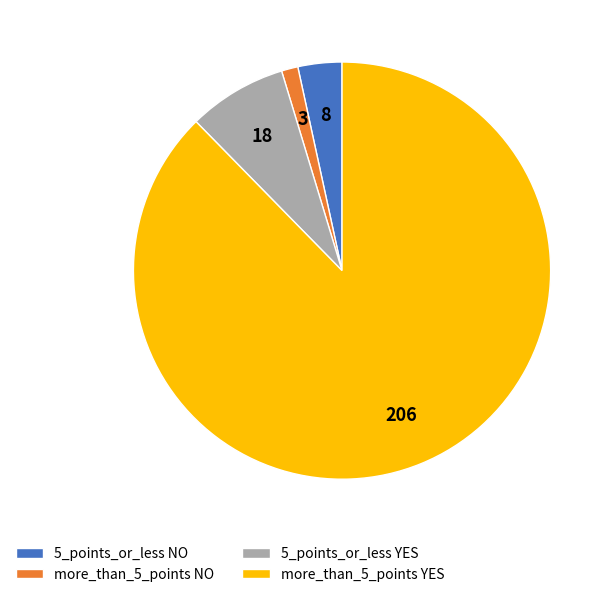

Count the number of slices in the pie.

4